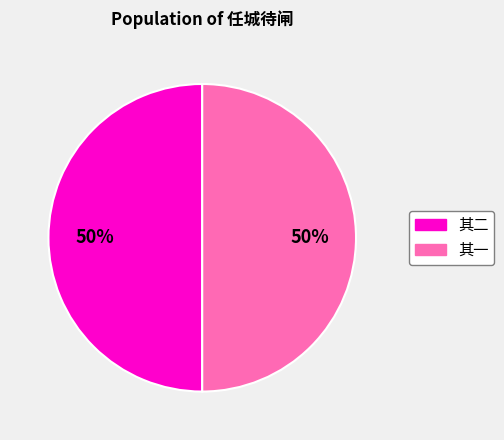

To the nearest percent, what is the average slice percentage?

50%